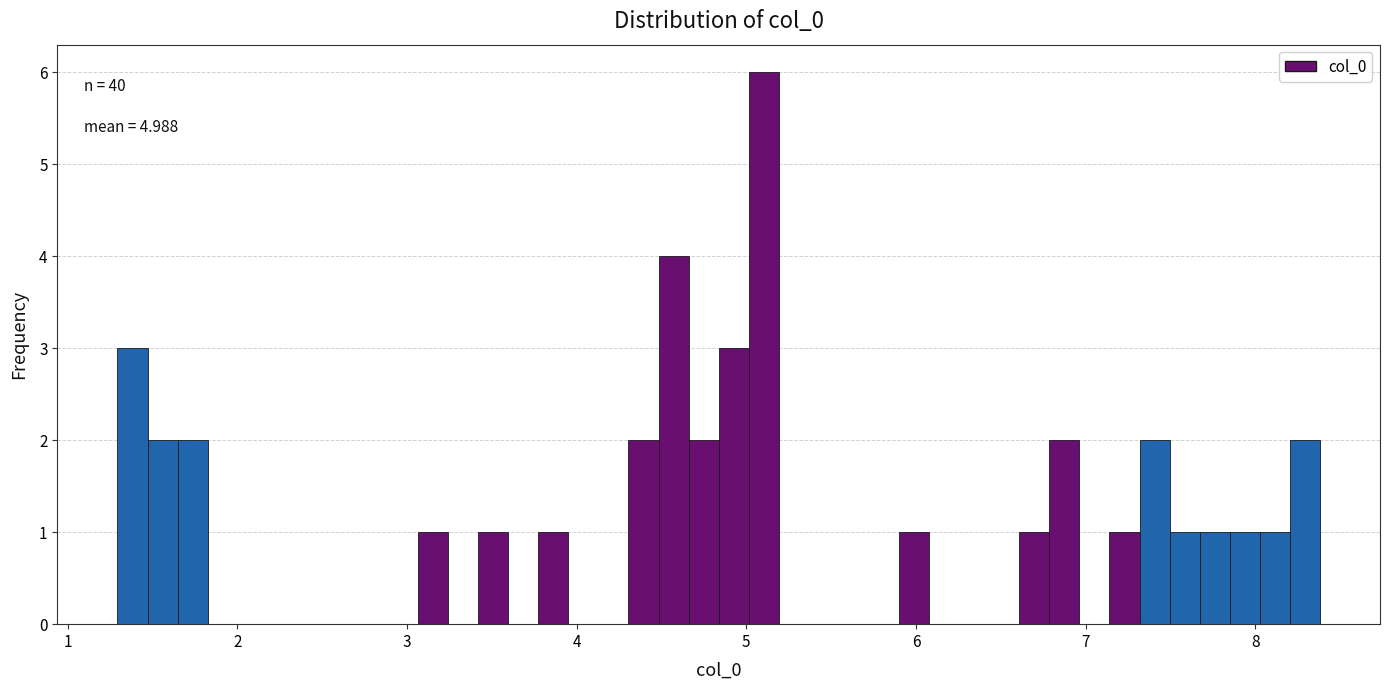

Around what value on the x-axis is the tallest bar? Give the approximate position of its centre, as read against the axis.

5.1